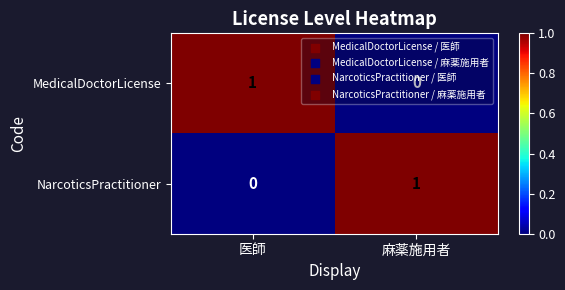

Which category has the lowest value in the NarcoticsPractitioner series?

医師